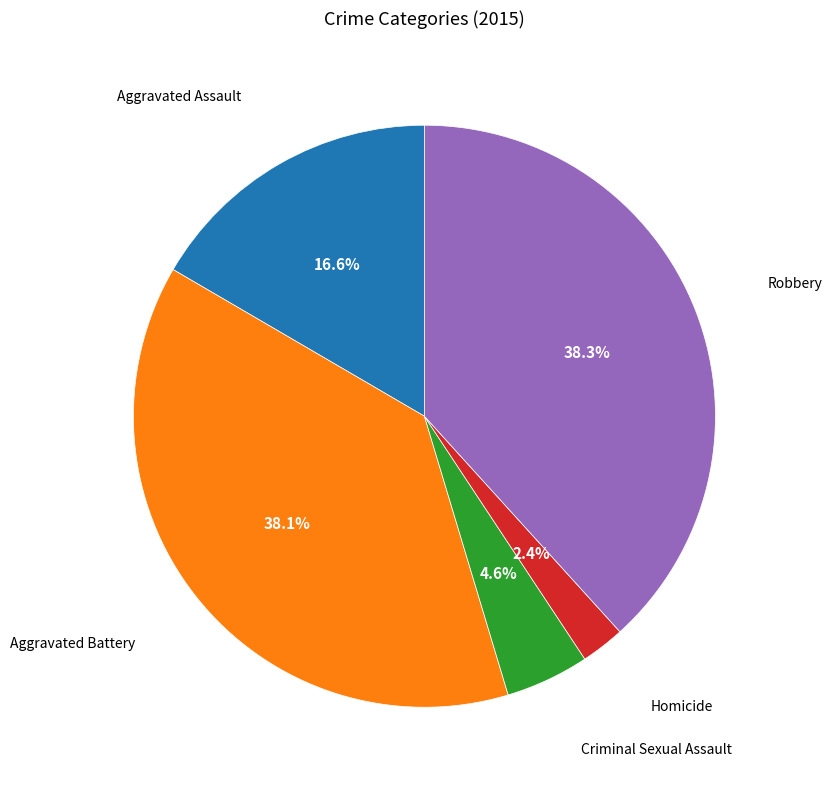

Is there any slice that represents more than half of the pie?

No